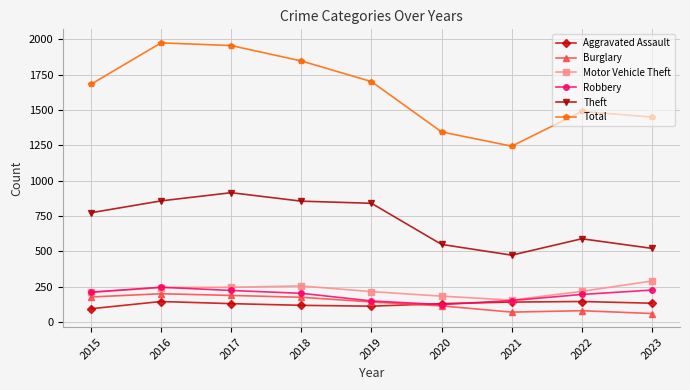

In Aggravated Assault, how many points are lower than both neighbors (excluding endpoints)?

1